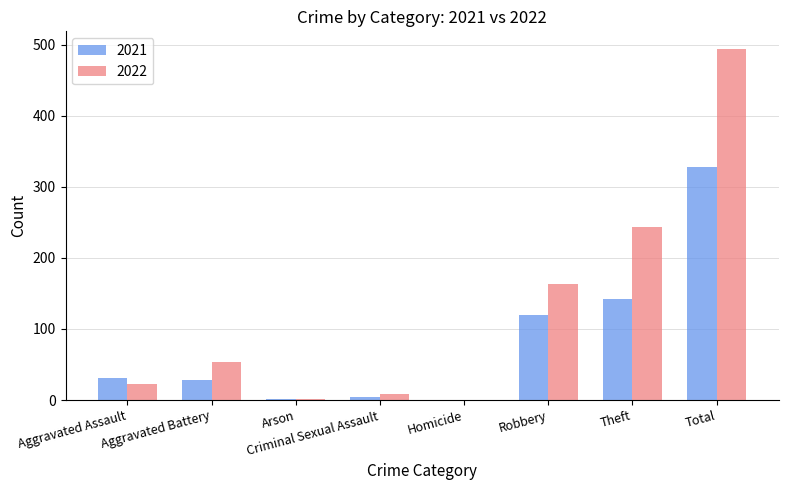

Which series has the largest total across all categories?

2022